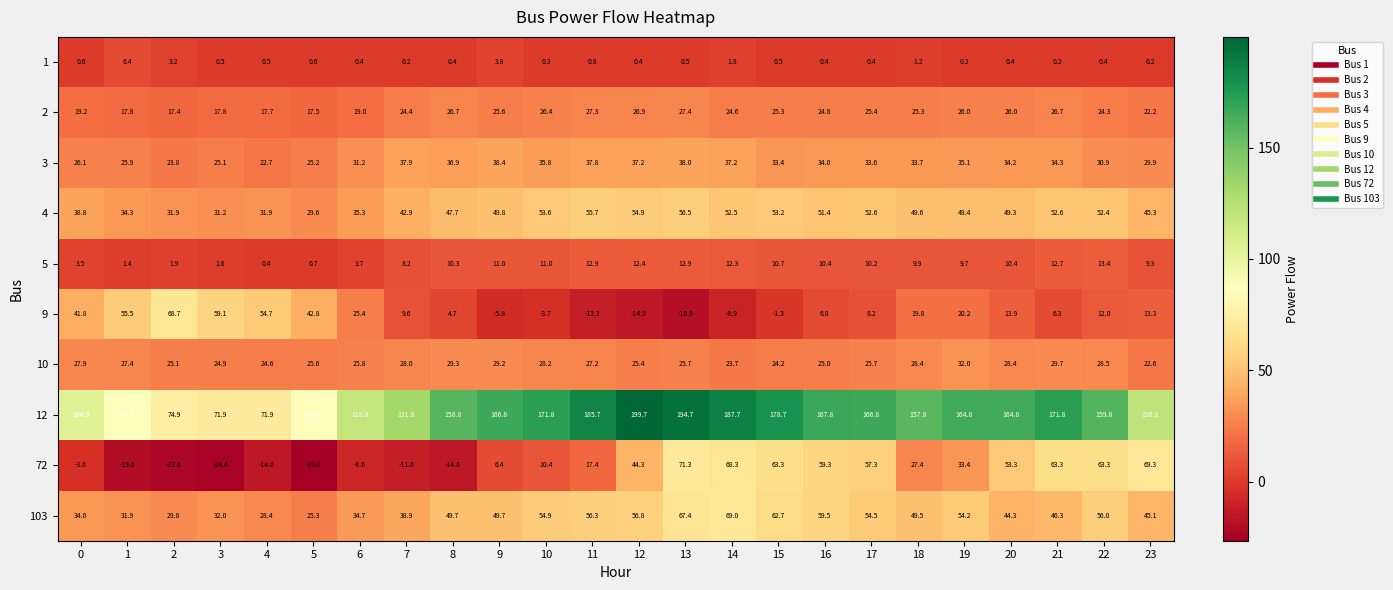

At which label does 10 reach its minimum?

23